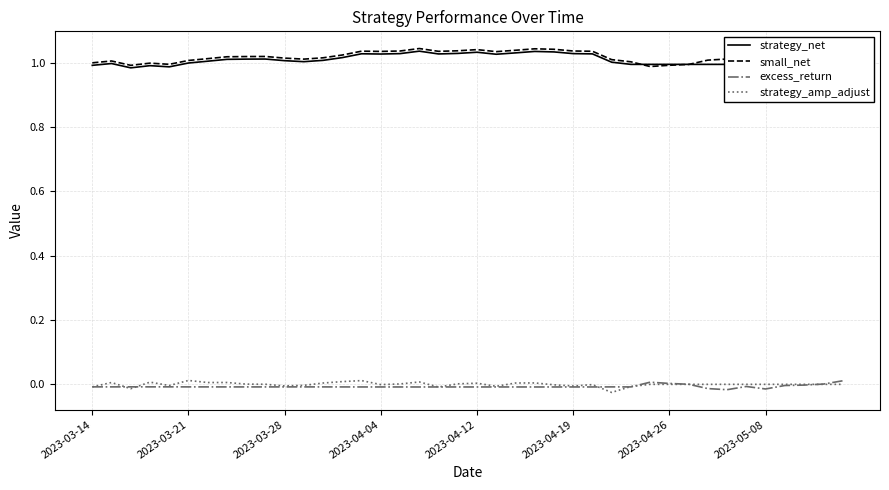

True or false: strategy_amp_adjust and strategy_net intersect in this chart.

False